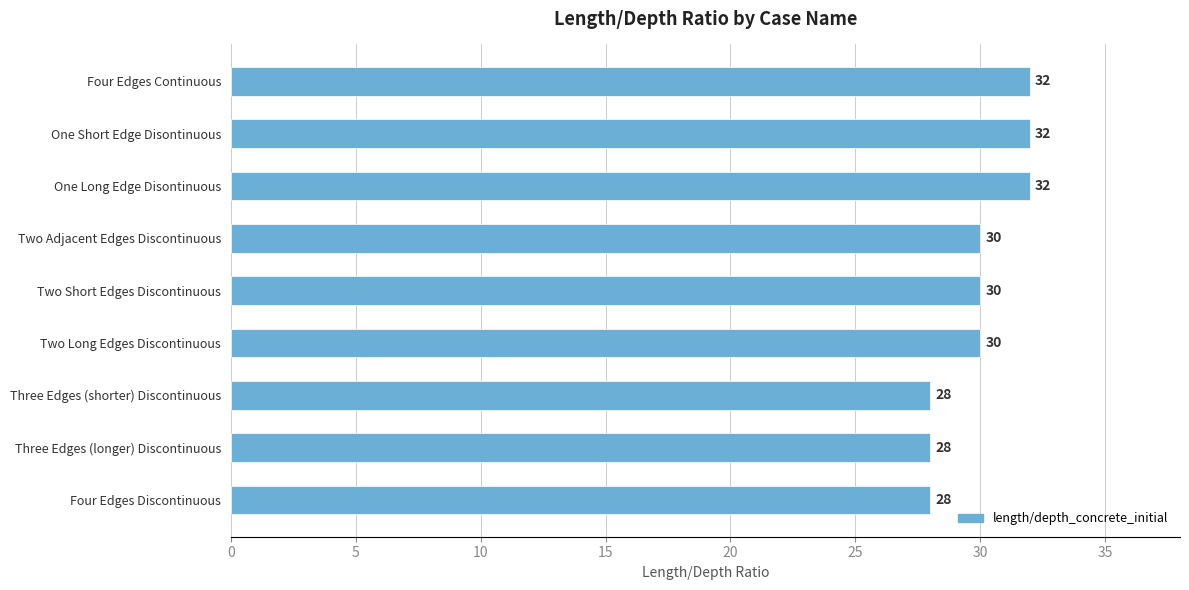

What is the ratio of the value at Three Edges (shorter) Discontinuous to the value at Four Edges Discontinuous?

1.0